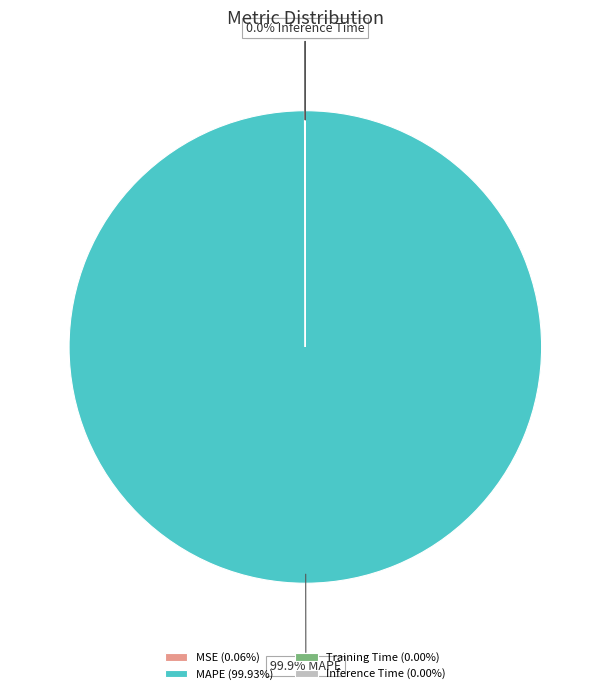

Does any single category account for the majority?

Yes